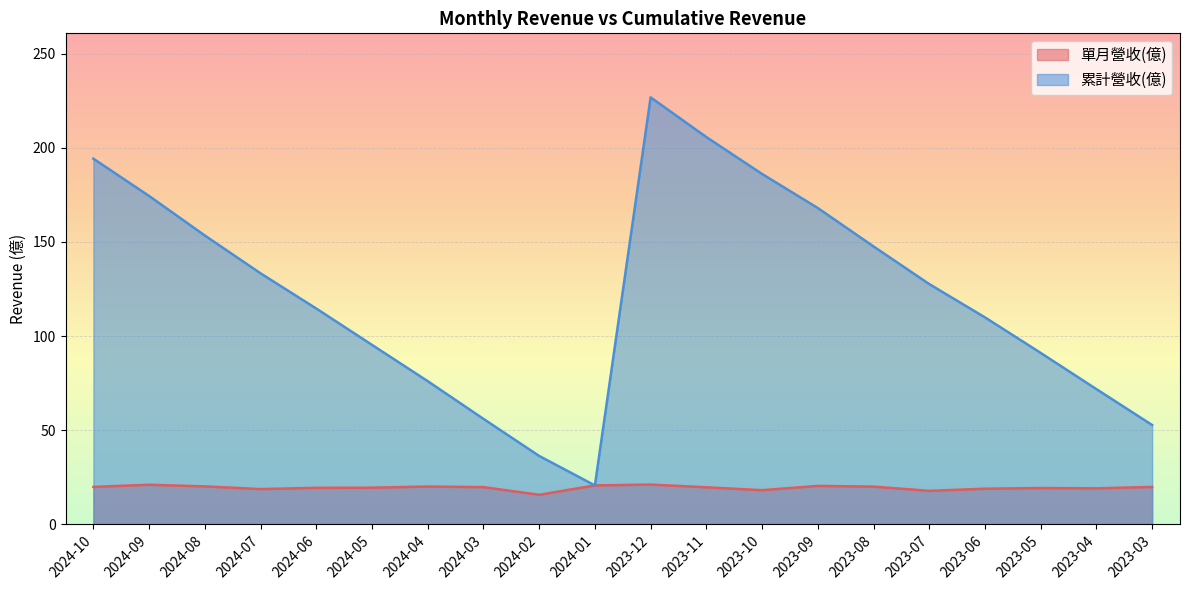

Where is the first local minimum for 累計營收(億)?

2024-01